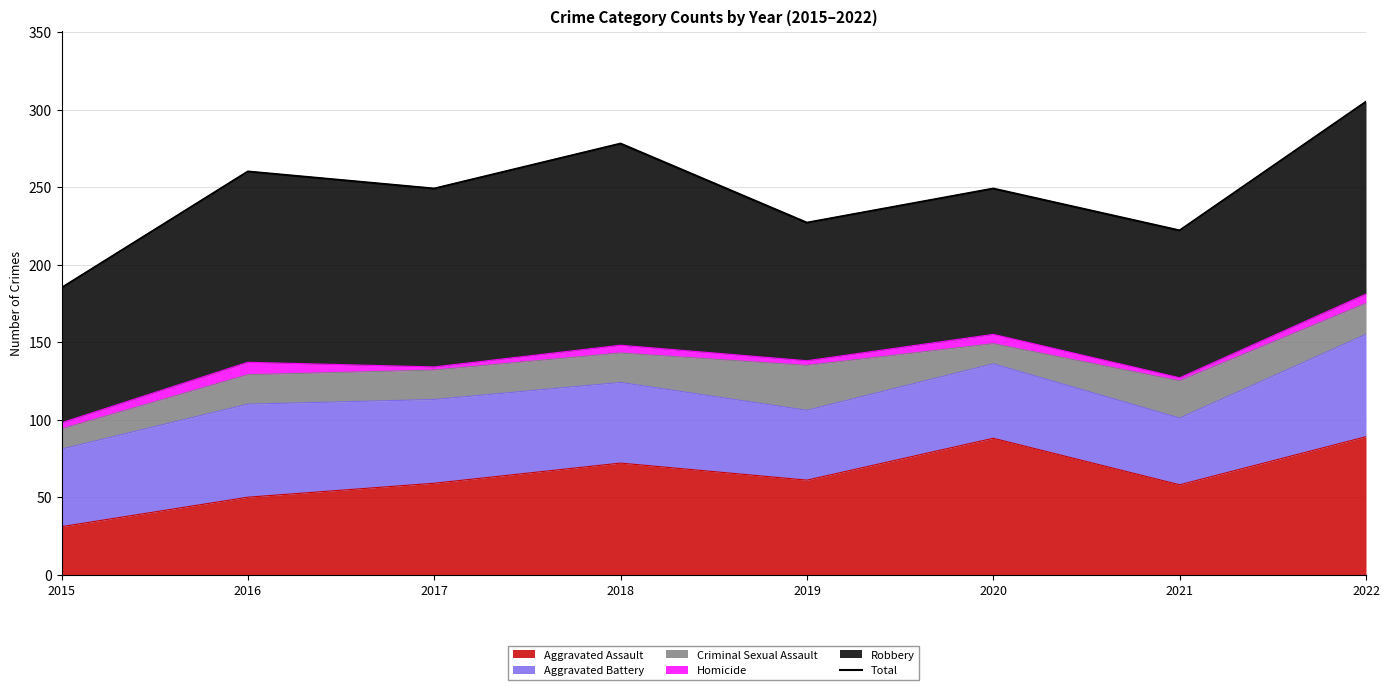

At which category does the chart reach its peak across all series?

2022